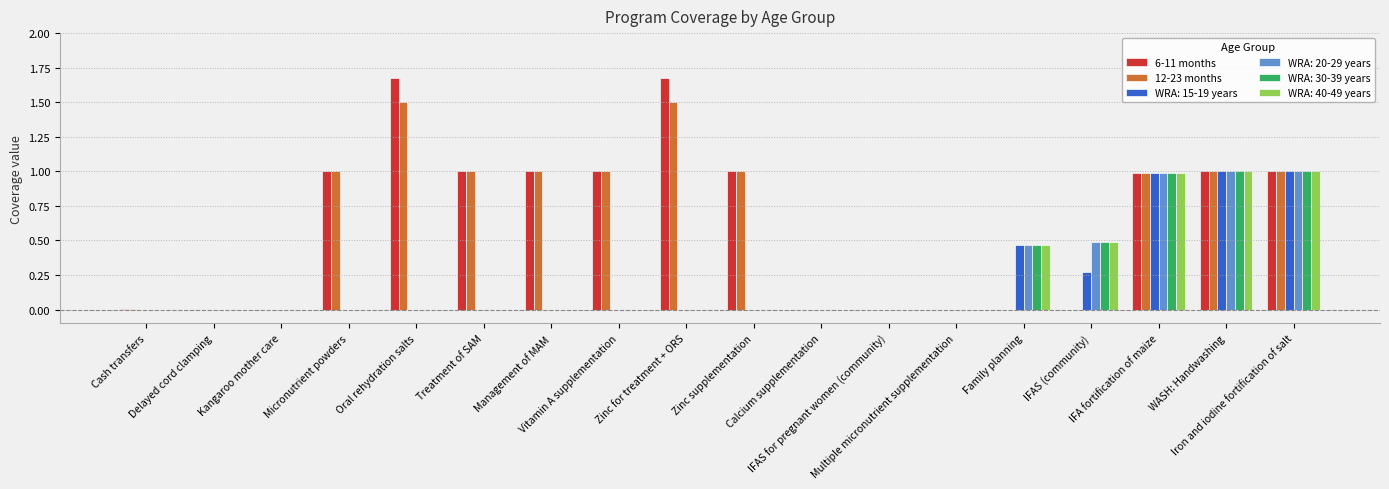

What is the average value of the 12-23 months series?

0.6